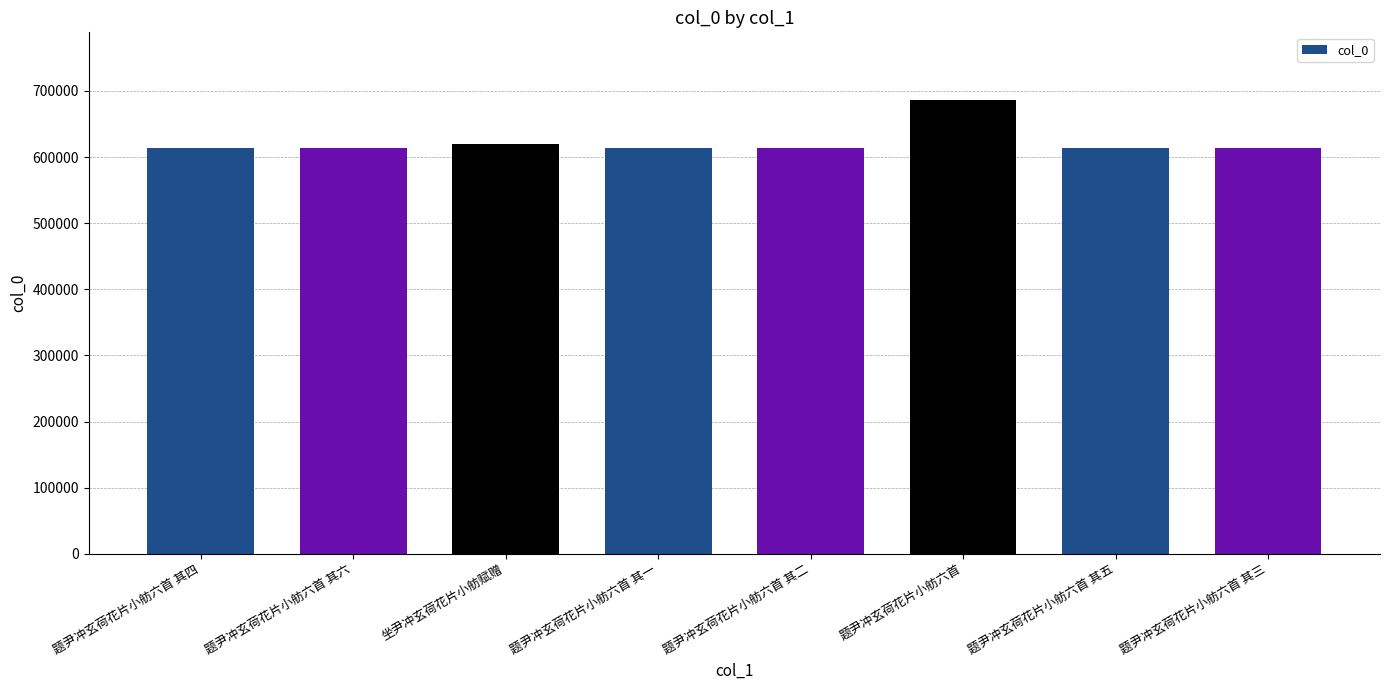

Approximately how many times larger is the value at 坐尹冲玄荷花片小舫赋赠 compared to 题尹冲玄荷花片小舫六首 其二?

1.0